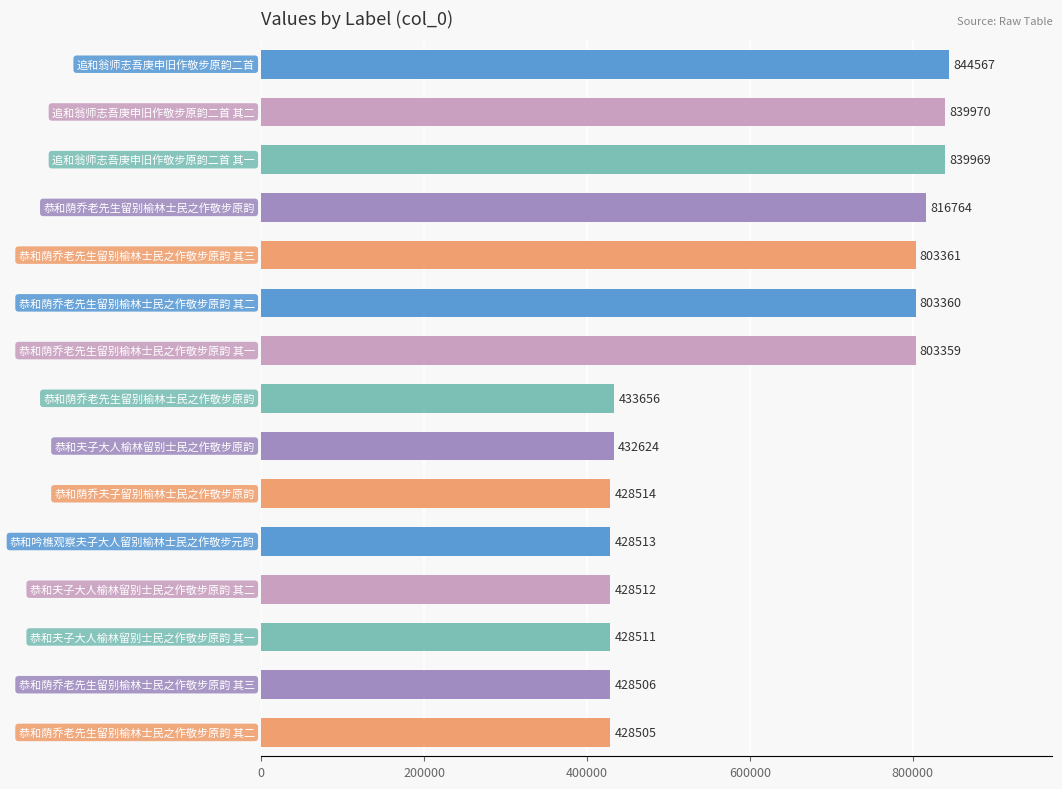

What is the value of the 12th bar from the top?

428512